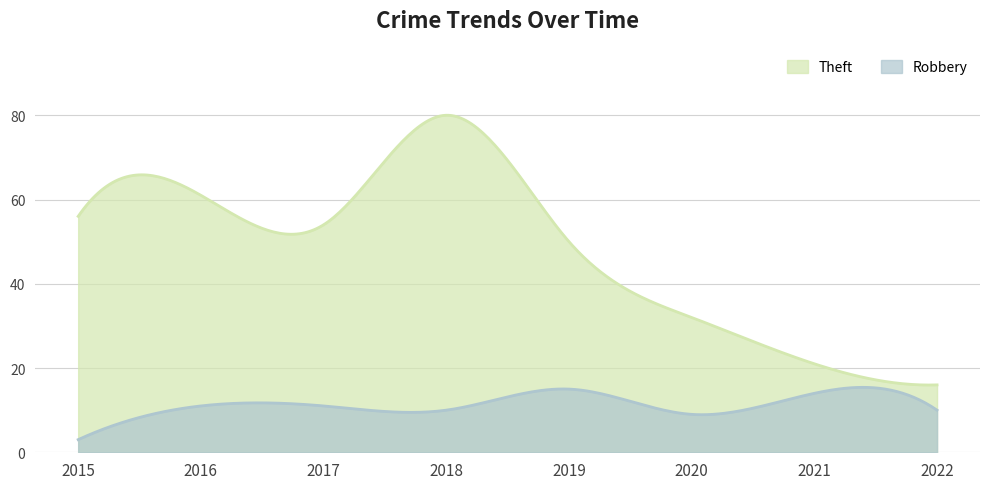

What is the total value across all series at 2017?

65